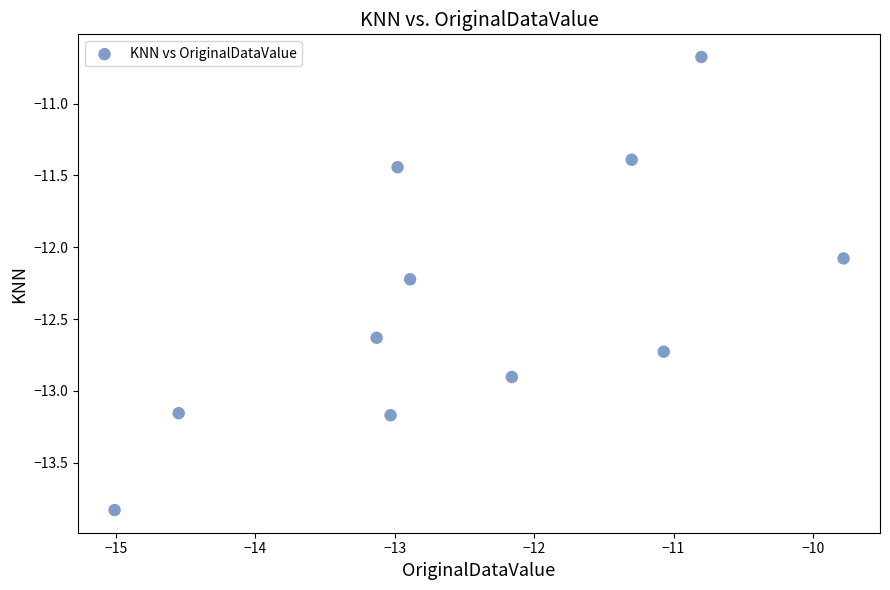

What Y value in the scatter plot is closest to -12?

-12.1